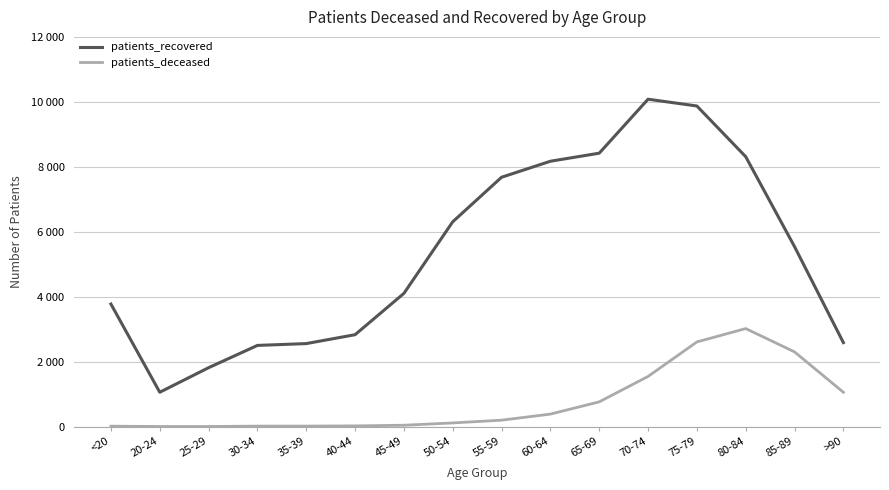

True or false: patients_deceased and patients_recovered cross at least once.

False